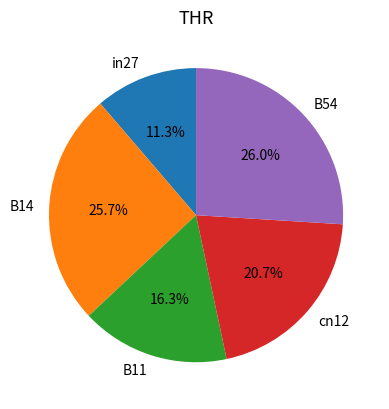

Between cn12 and in27, which is larger?

cn12